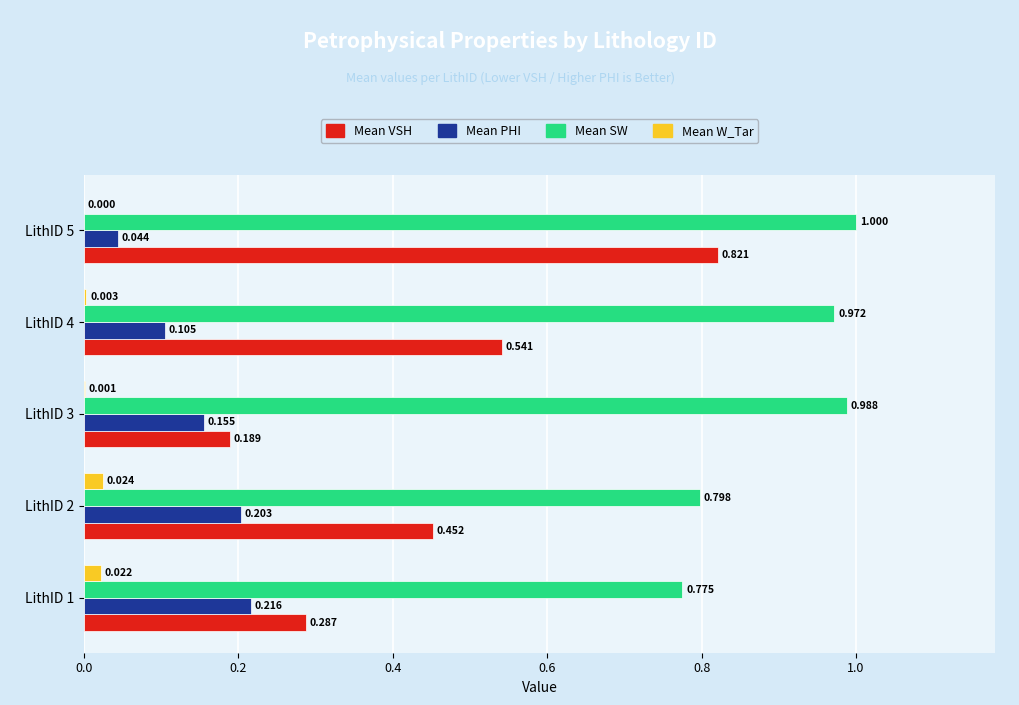

Which series has the largest total across all categories?

Mean SW